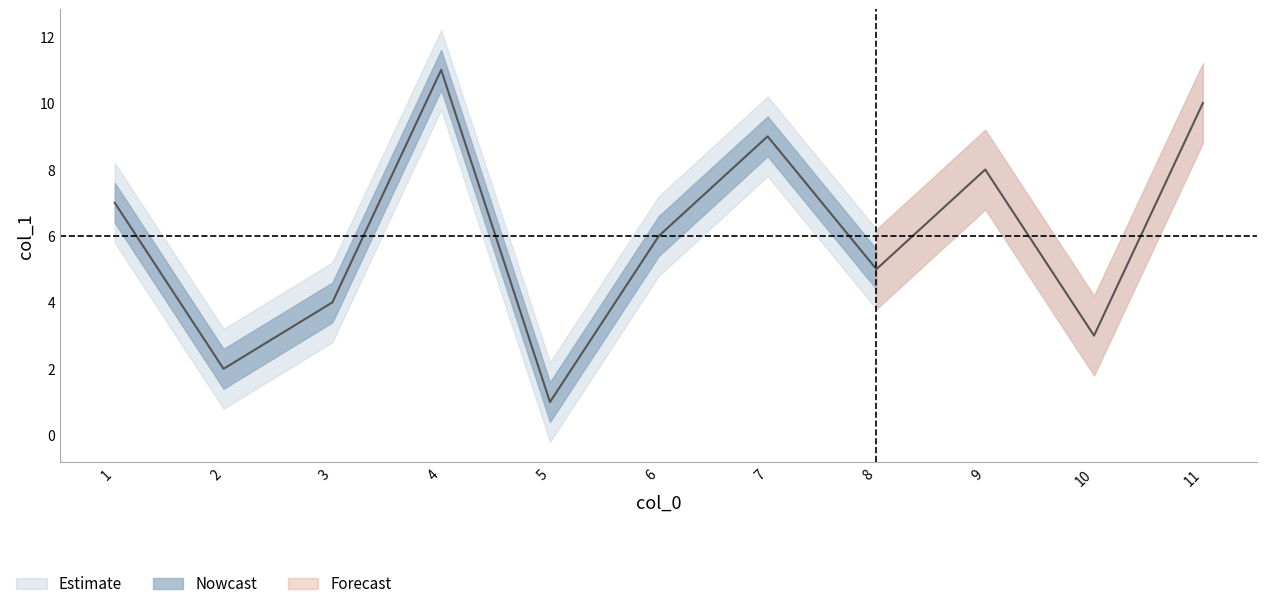

Count the values in the range 3 to 9.

7